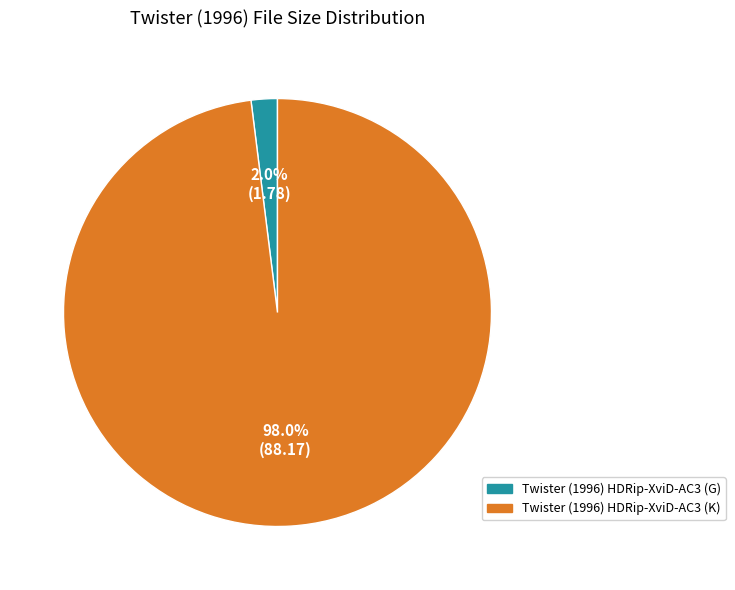

Is the sum of Twister (1996) HDRip-XviD-AC3 (K) and Twister (1996) HDRip-XviD-AC3 (G) greater than half?

Yes